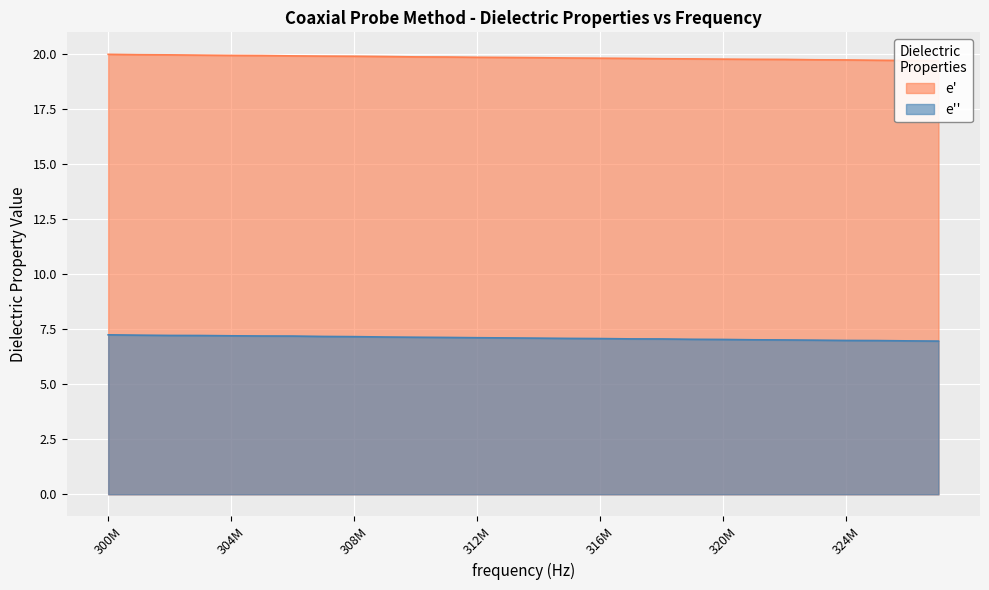

True or false: e' has more than 0 points higher than both neighbors.

False